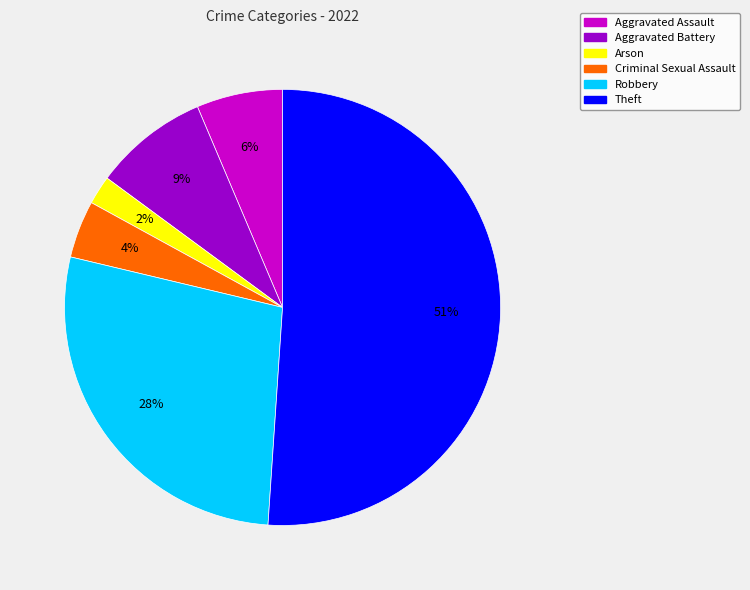

Rank the categories by value from lowest to highest.

Arson, Criminal Sexual Assault, Aggravated Assault, Aggravated Battery, Robbery, Theft